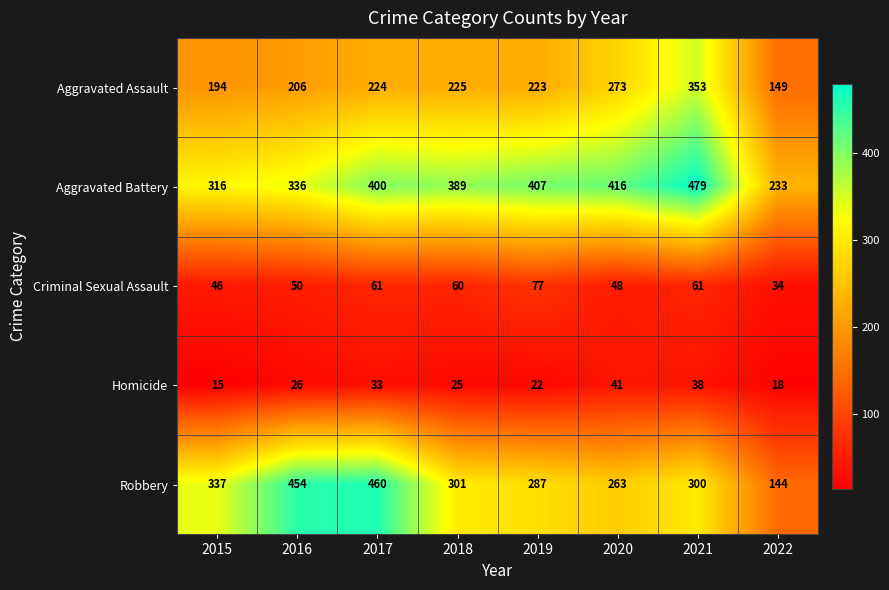

What value does the Aggravated Battery series have at 2020, to the nearest 10?

420